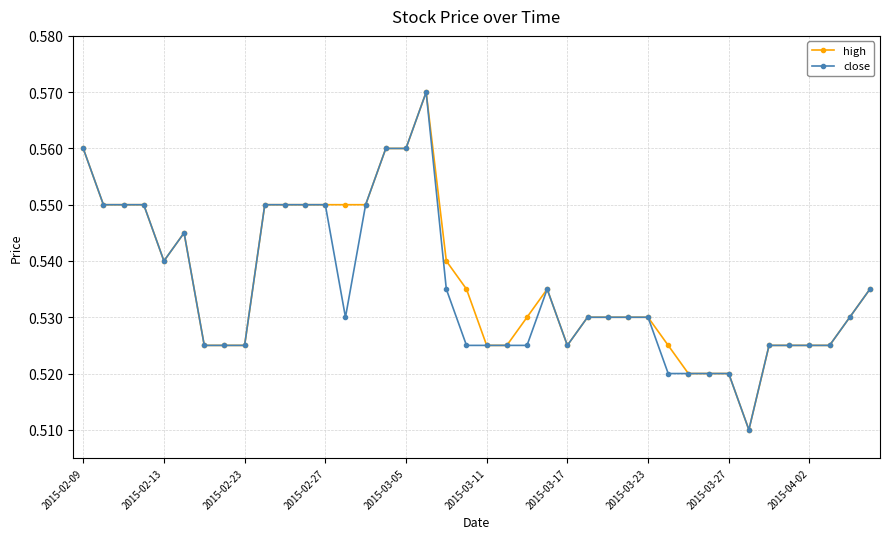

True or false: close has more than 2 interior local peaks.

True